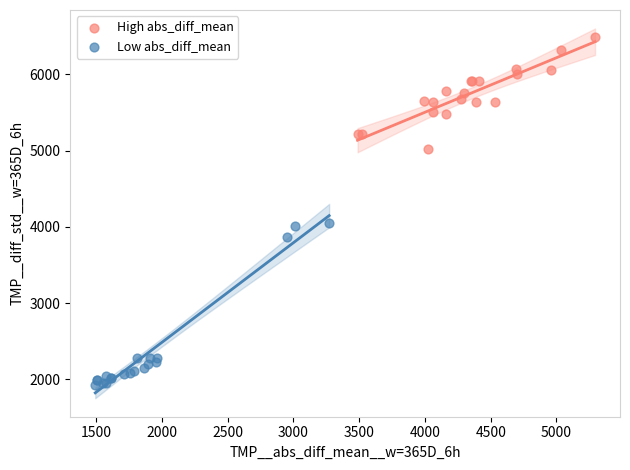

Which series reaches the minimum Y coordinate?

Low abs_diff_mean